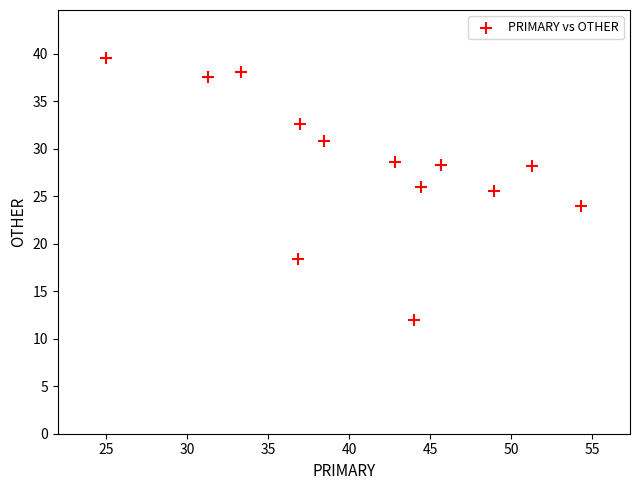

What is the range of X values (max minus min)?

29.3